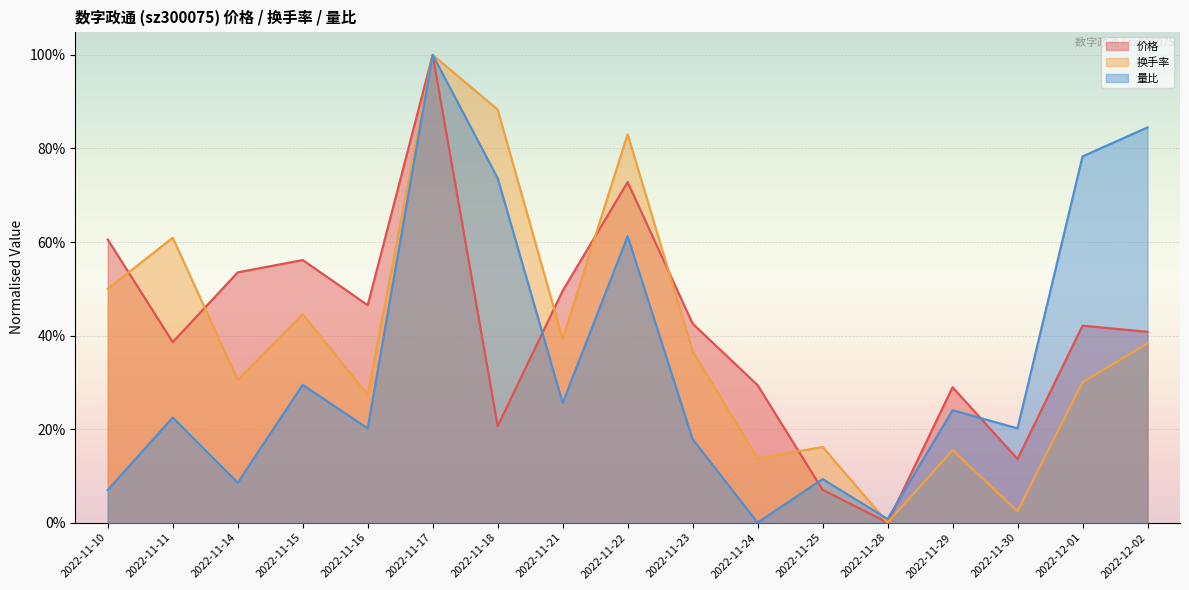

At which label is 价格 closest to 0?

2022-11-28